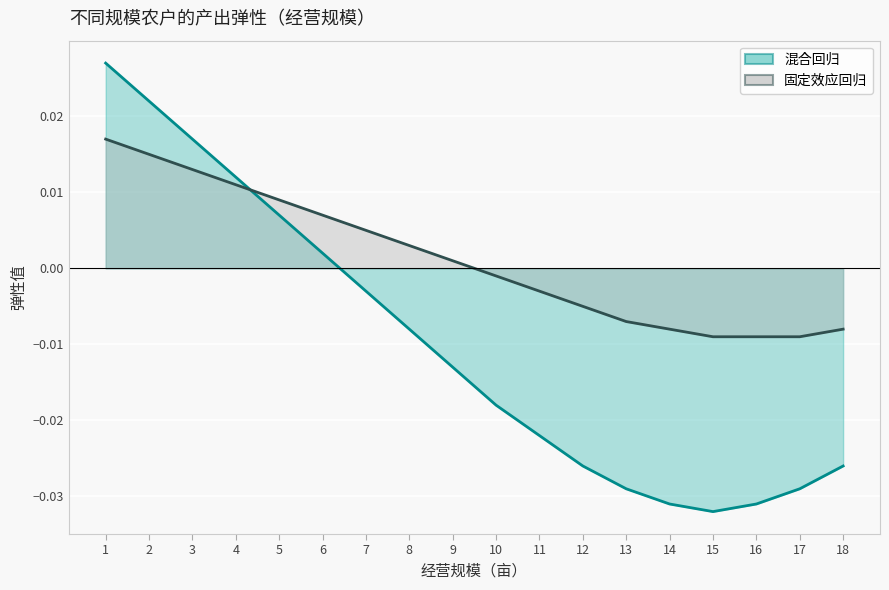

Which category has the lowest value across all series?

15